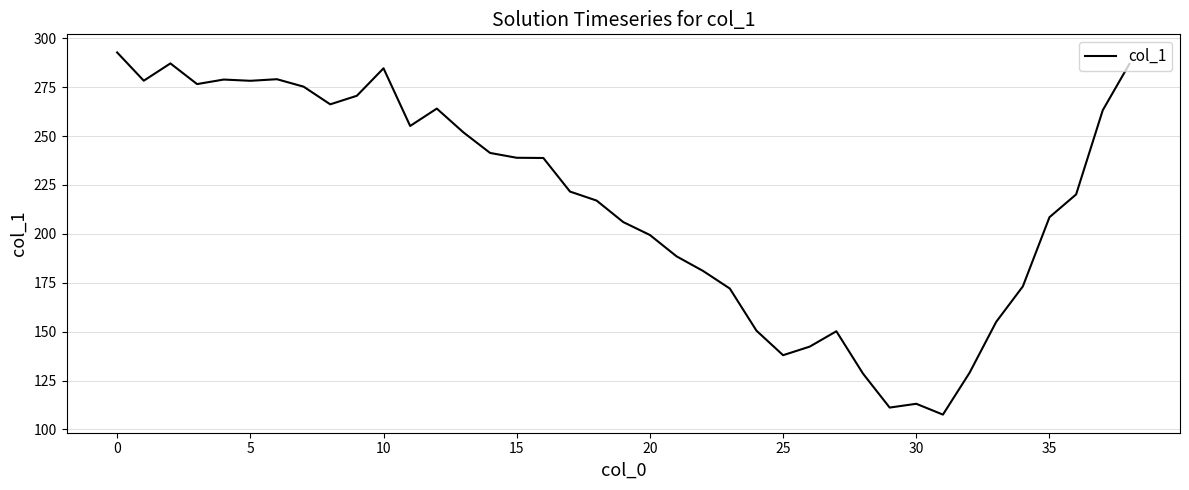

What is the minimum value shown in the chart?

107.6